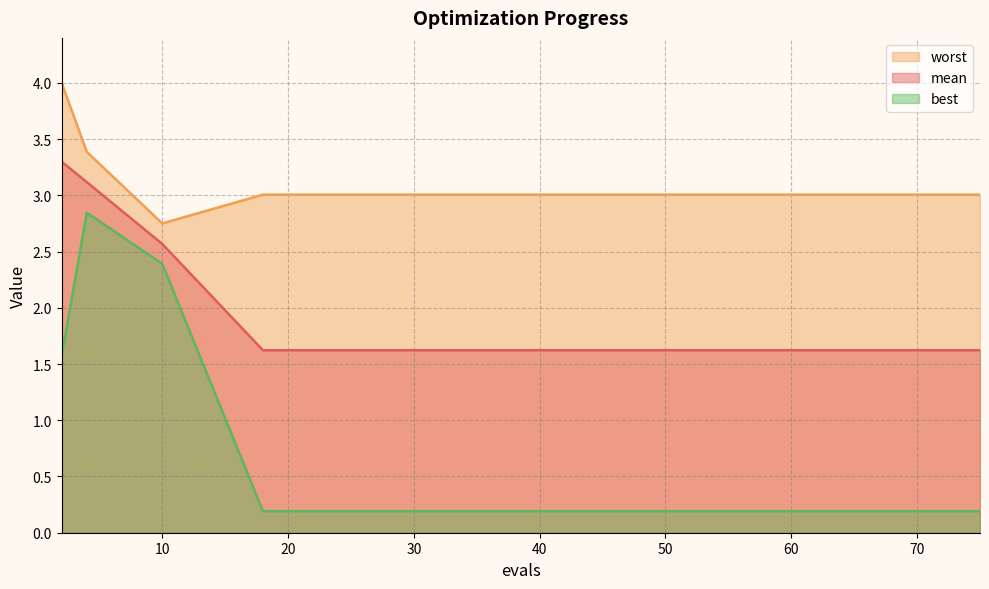

True or false: best and worst intersect in this chart.

False